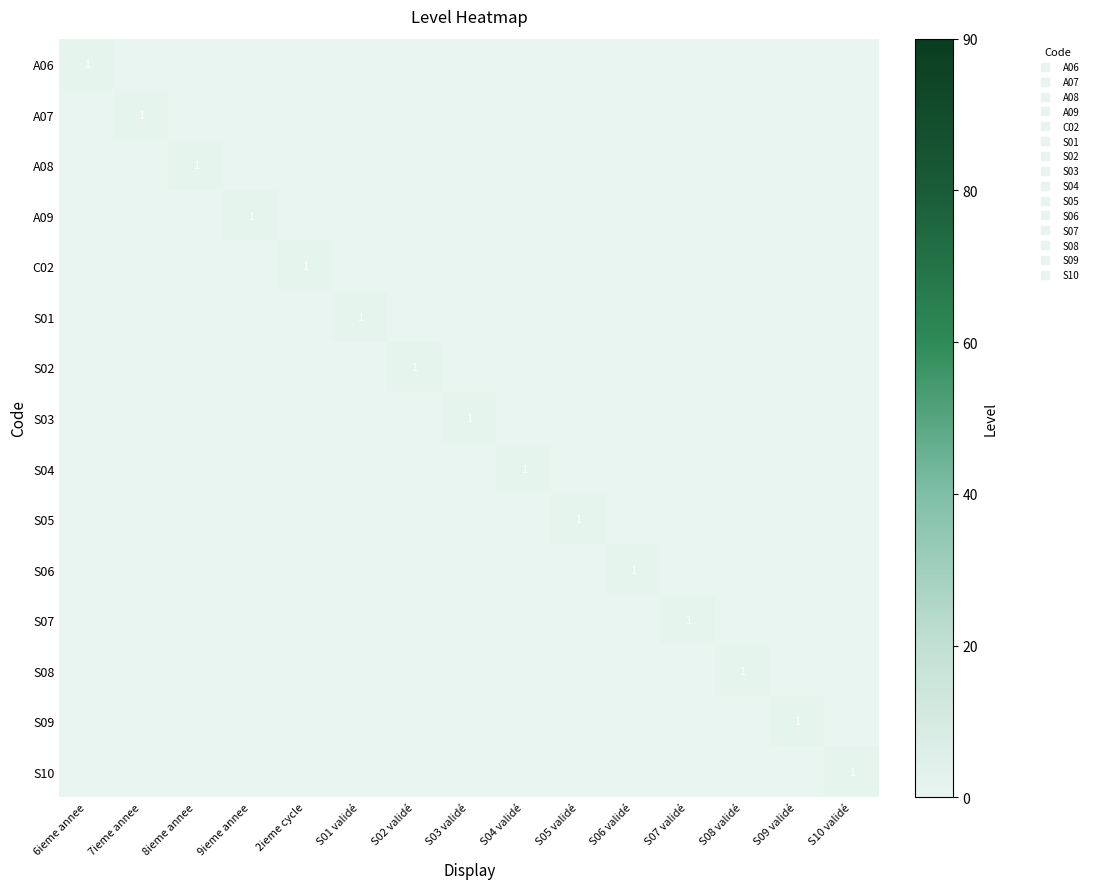

At how many categories does at least one series exceed 0?

15